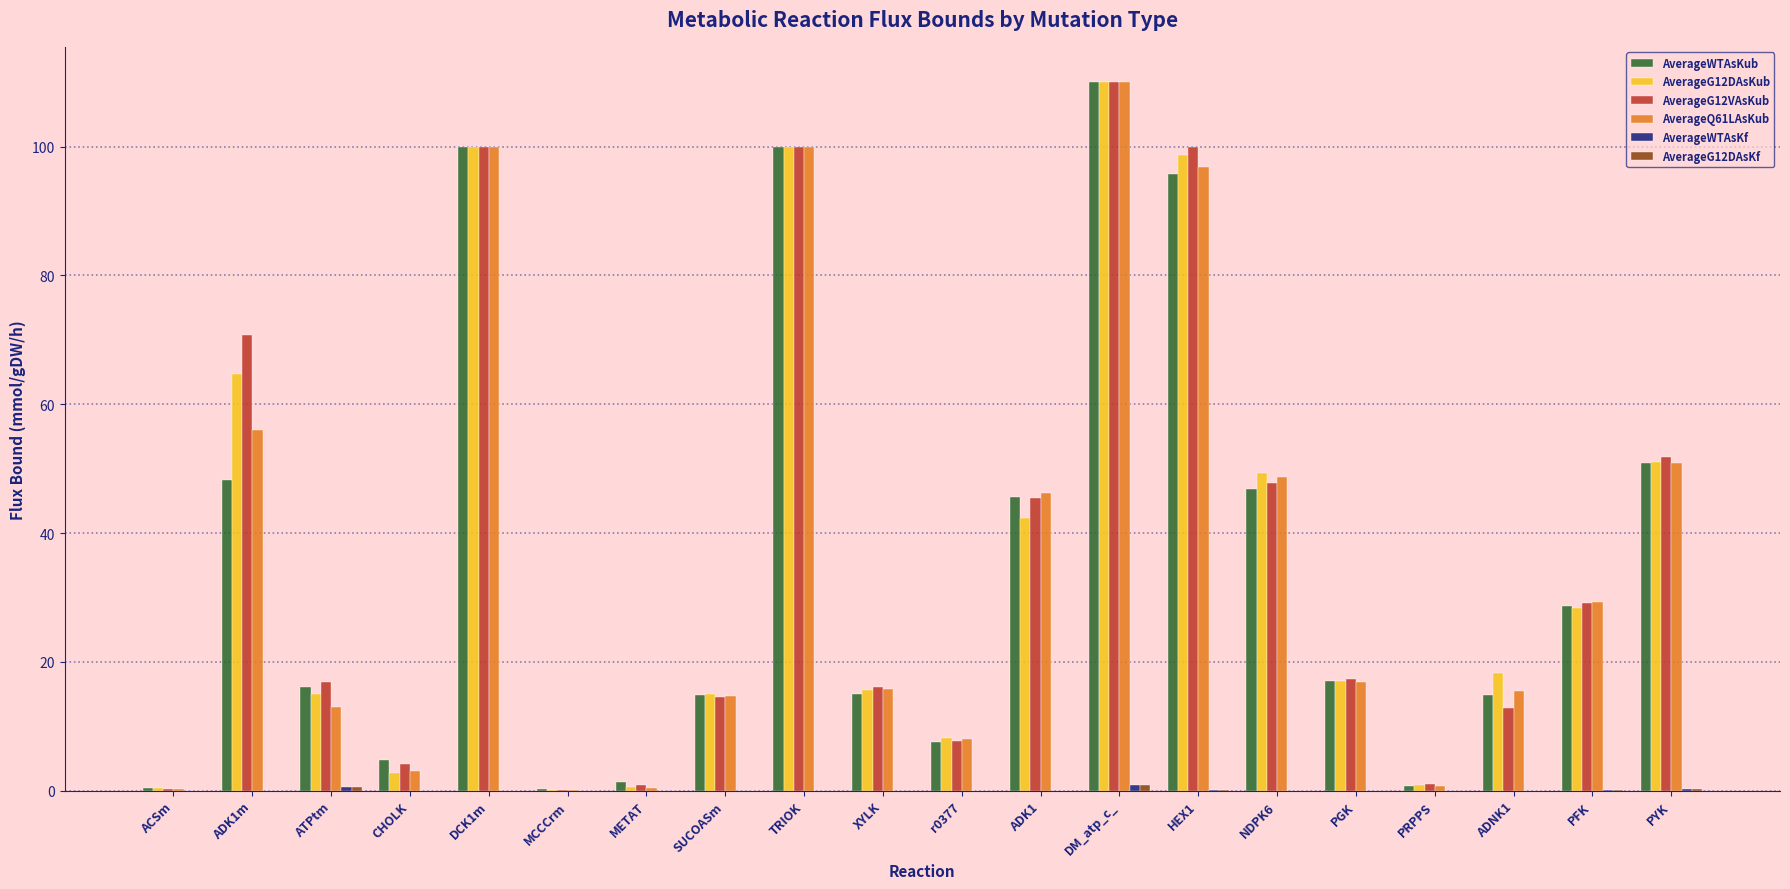

True or false: AverageWTAsKub has a value of 14.8 at SUCOASm.

True